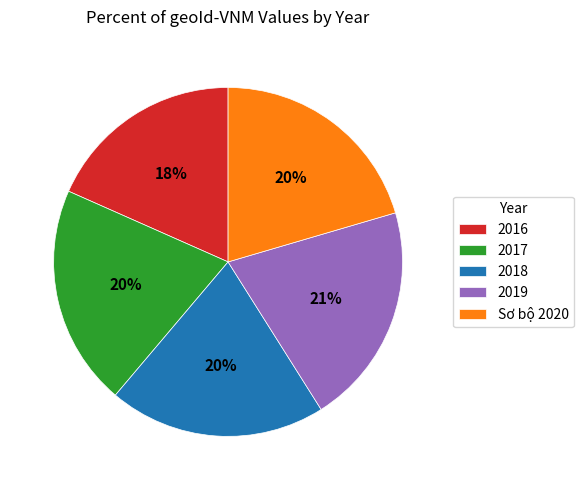

To the nearest percent, what percentage of the pie is 2019?

21%